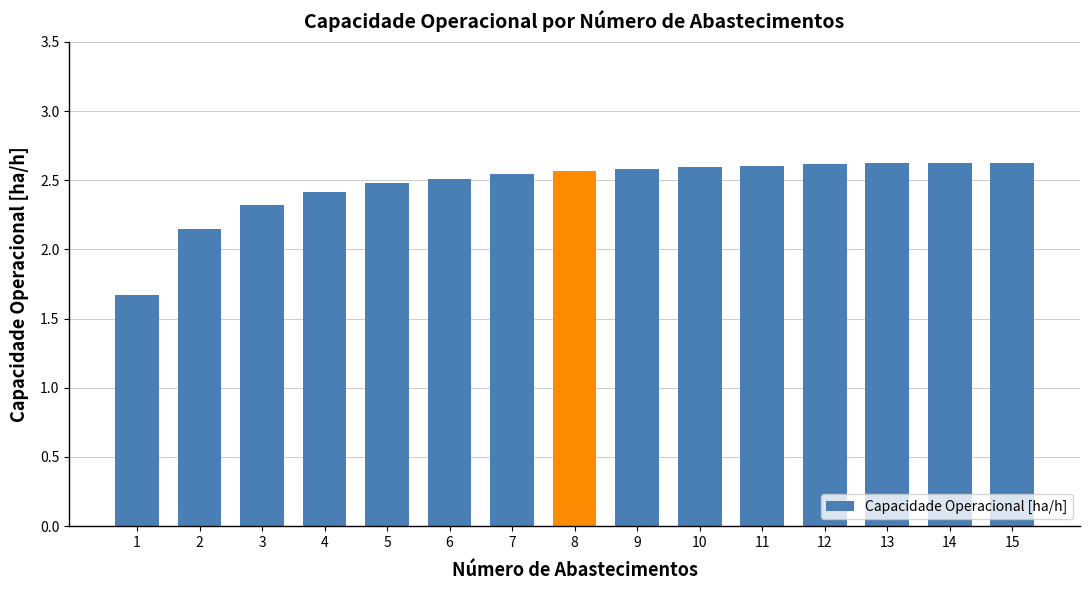

True or false: the data shows 2.6 at 14.

True